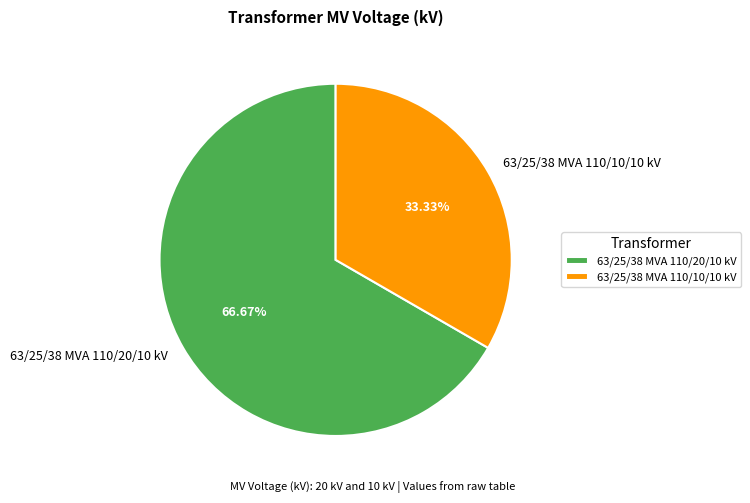

True or false: 63/25/38 MVA 110/10/10 kV accounts for 26% of the total.

False